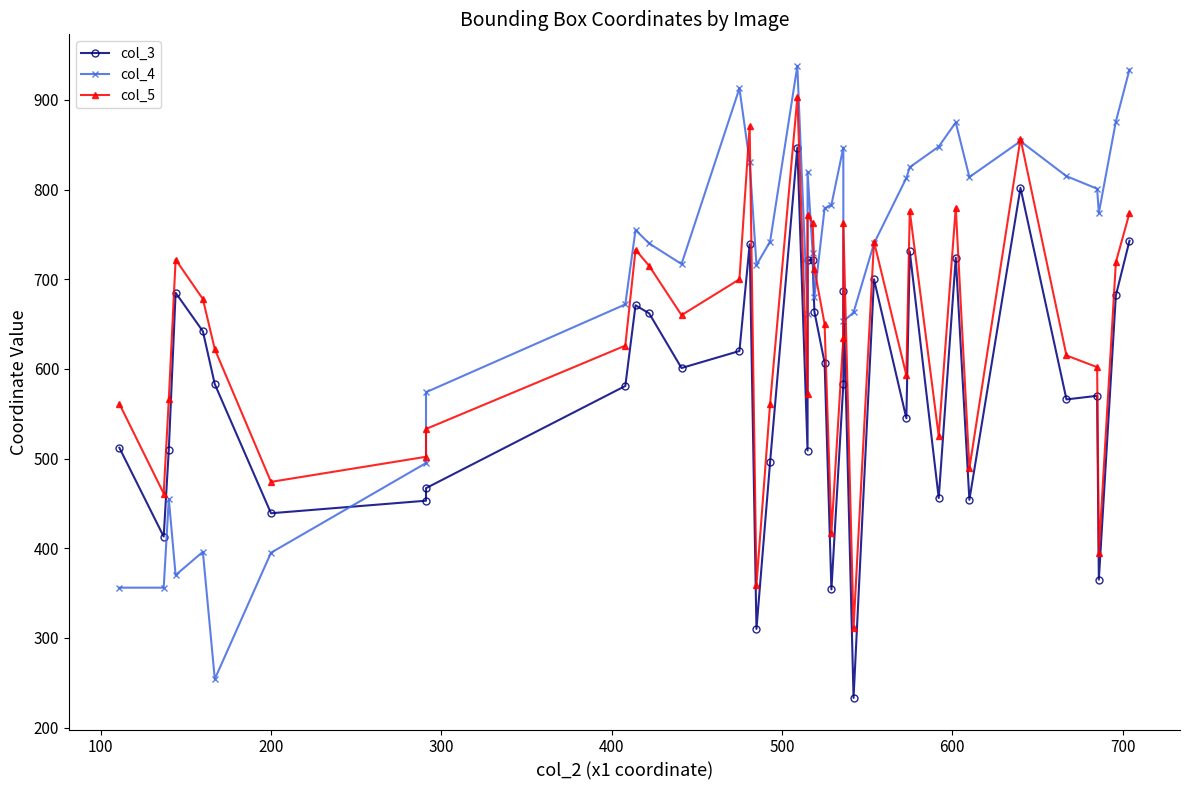

What are all the series names shown in the legend?

col_3, col_4, col_5